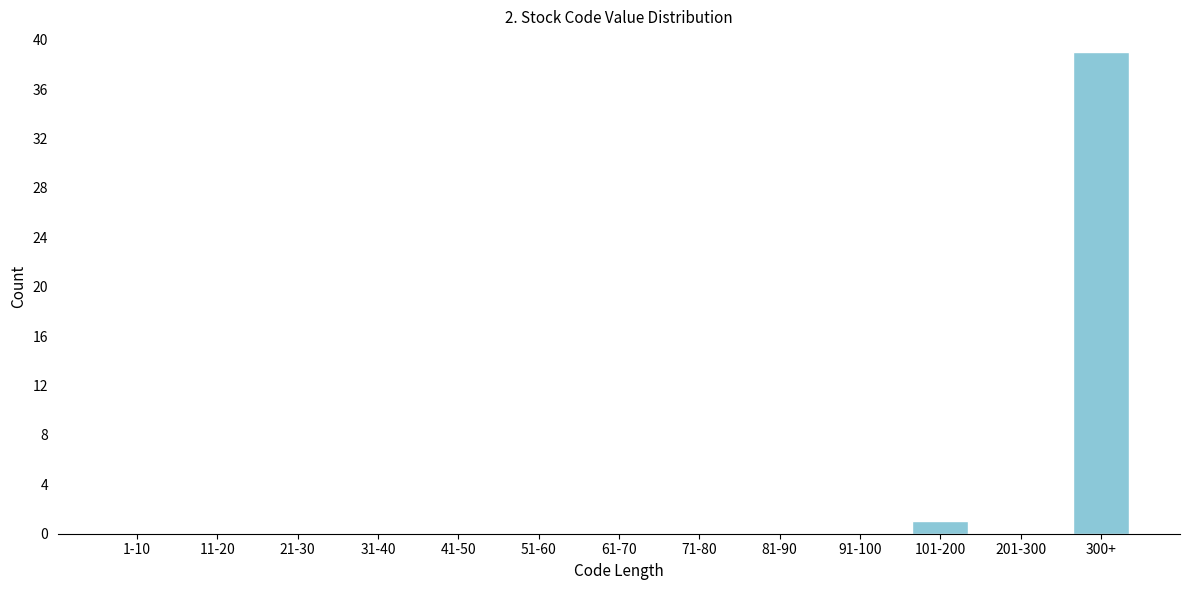

Reading left to right, what are all the values shown in this chart?

1-10=0	11-20=0	21-30=0	31-40=0	41-50=0	51-60=0	61-70=0	71-80=0	81-90=0	91-100=0	101-200=1	201-300=0	300+=39